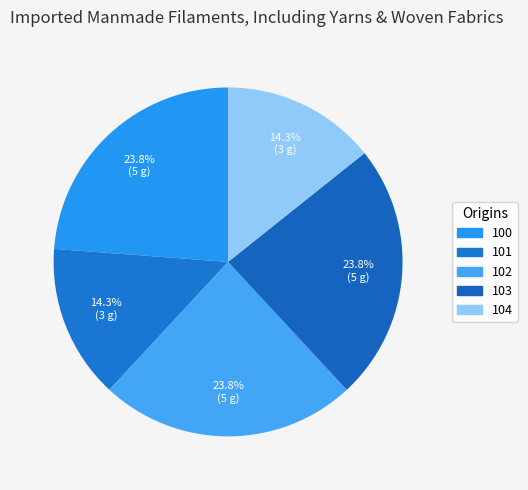

Does any single category account for the majority?

No